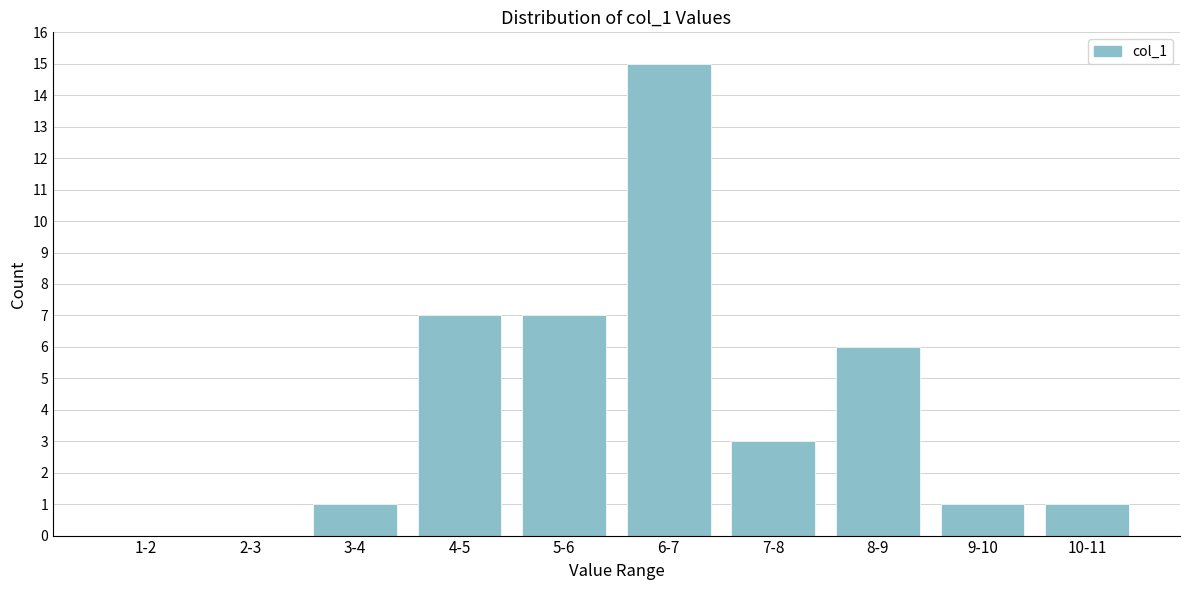

Reading left to right, transcribe all the data shown in this chart.

1-2=0	2-3=0	3-4=1	4-5=7	5-6=7	6-7=15	7-8=3	8-9=6	9-10=1	10-11=1